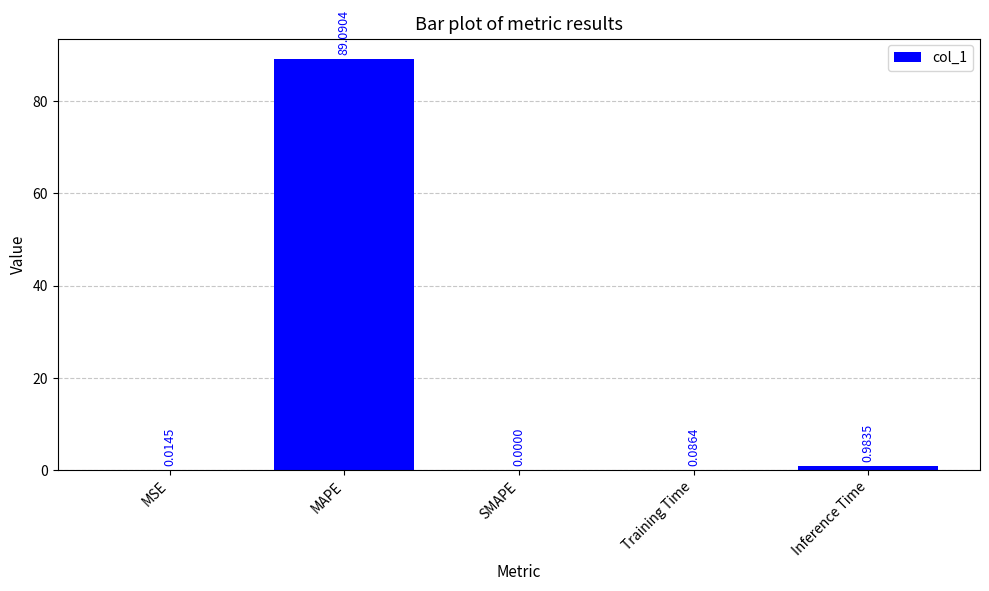

At which label is the value closest to 44?

Inference Time